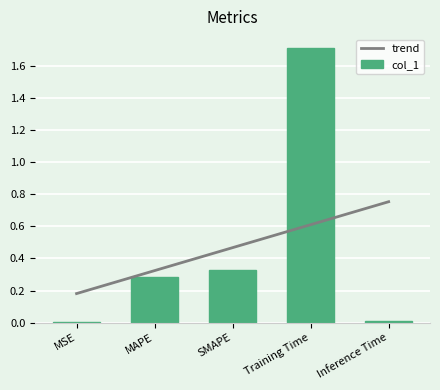

How many groups of bars are there?

5